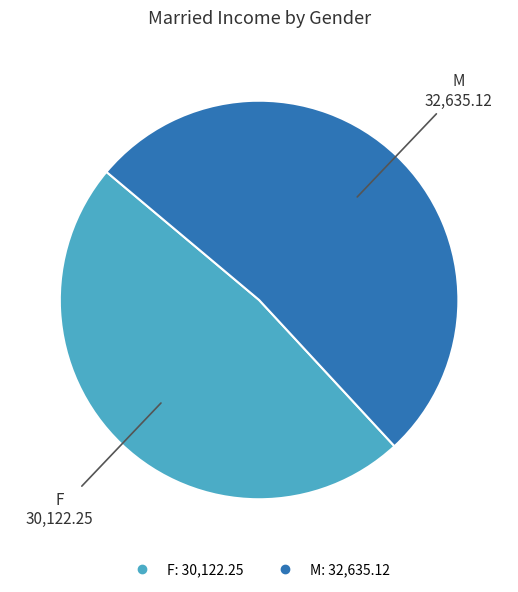

Count the number of slices in the pie.

2